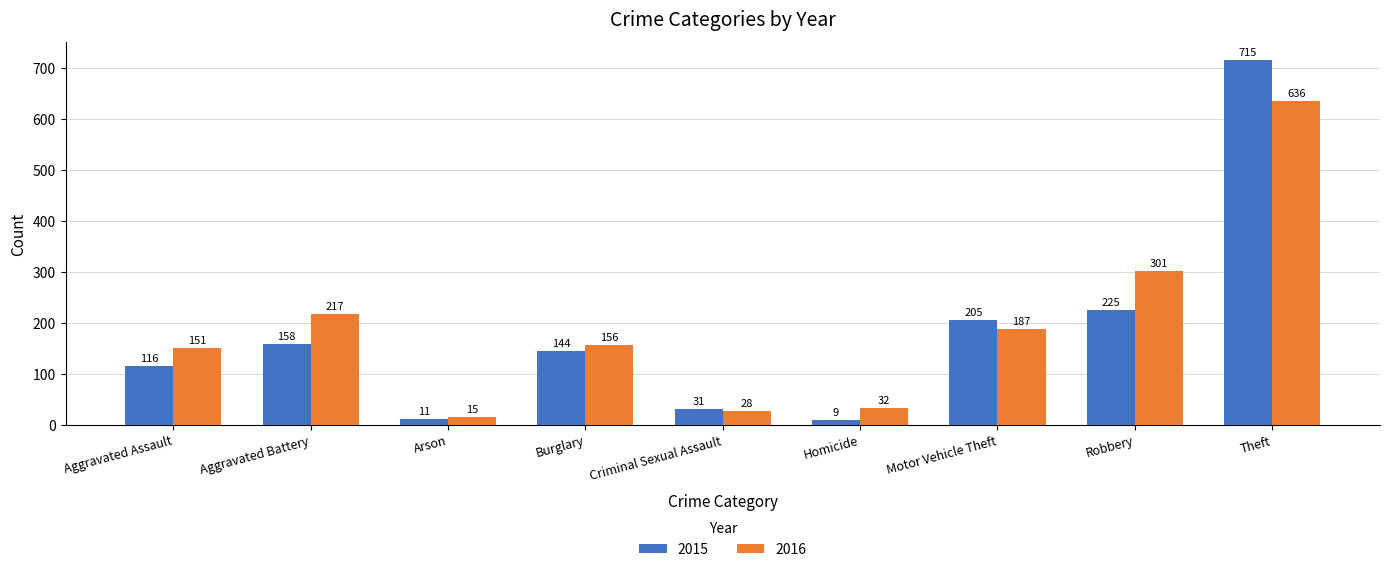

What is the total value across all series at Aggravated Battery?

375